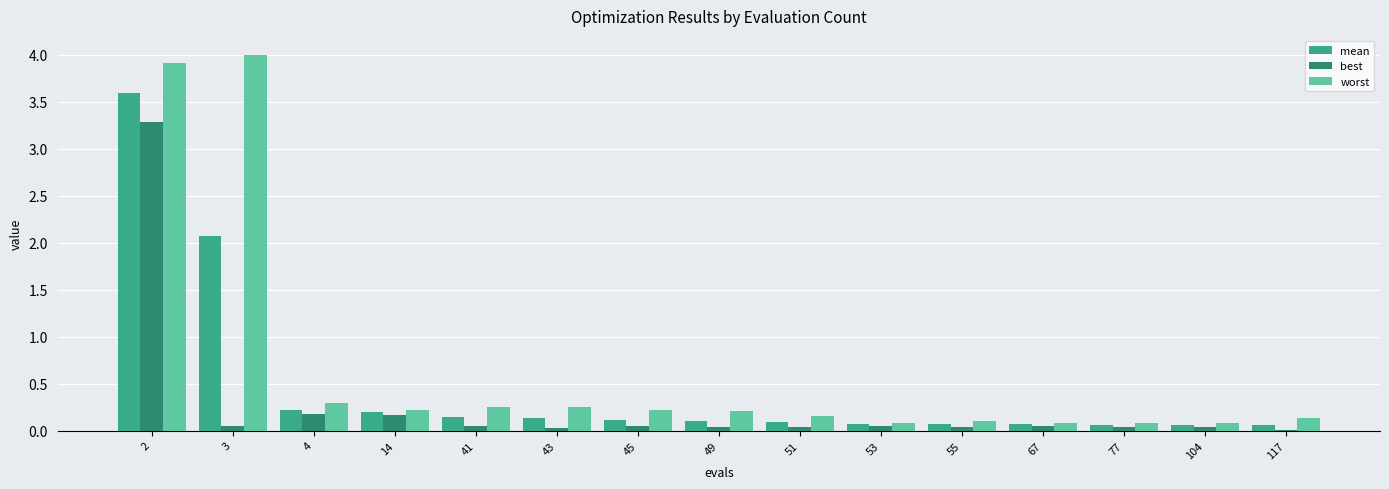

Which category has the highest value across all series?

3